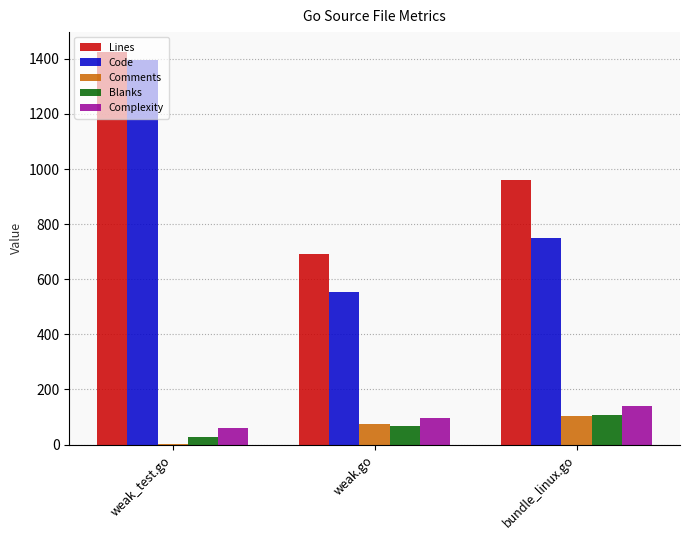

What is the greatest value displayed?

1426